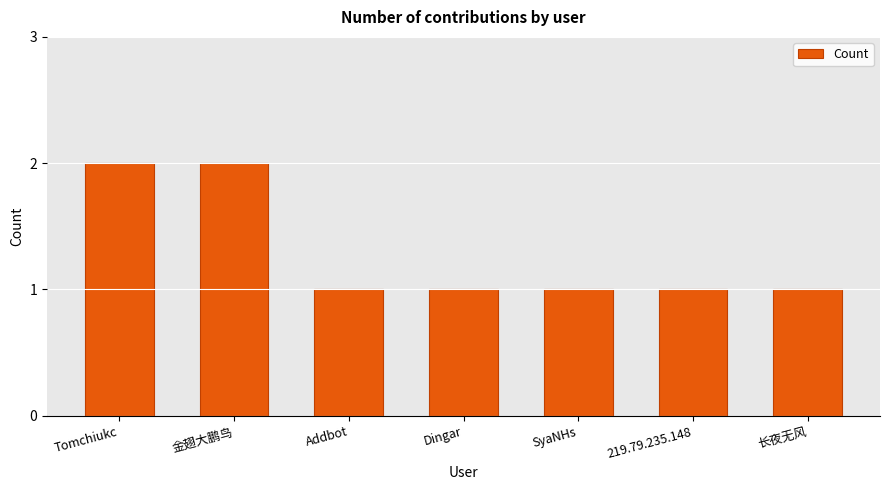

Are the bars horizontal?

No